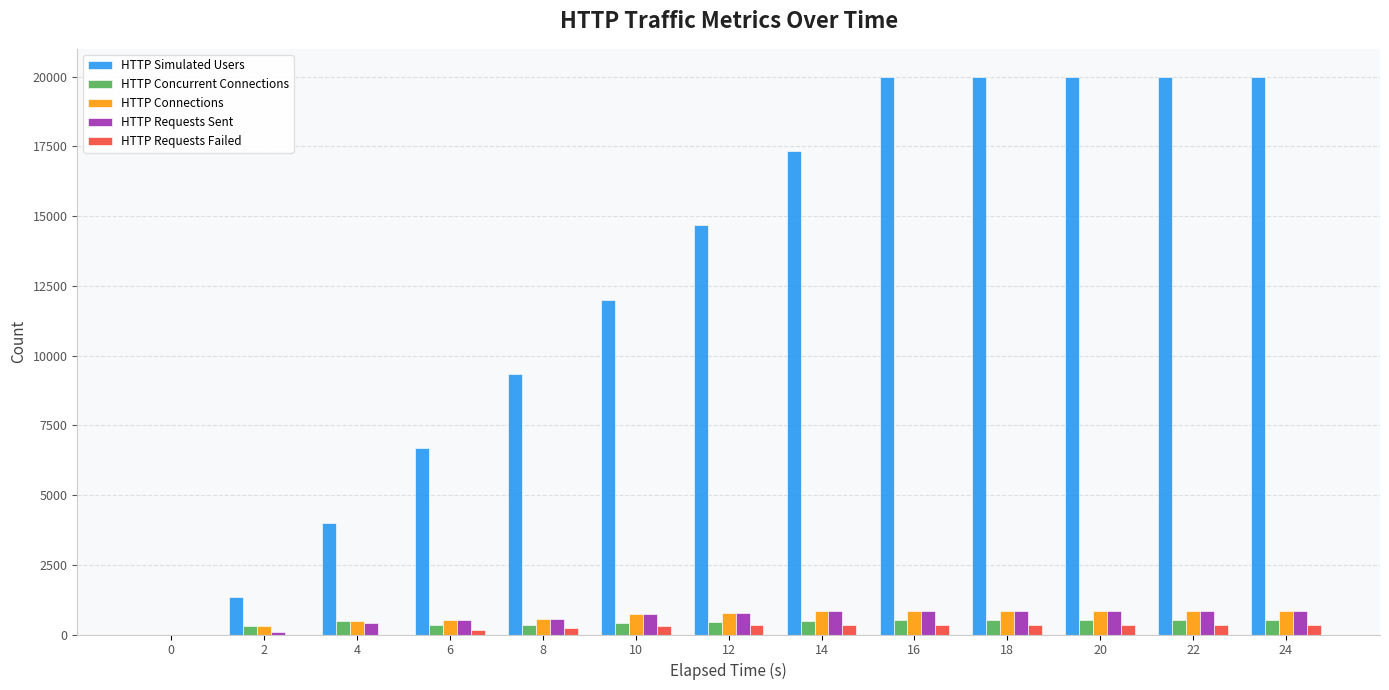

What are all the series names shown in the legend?

HTTP Simulated Users, HTTP Concurrent Connections, HTTP Connections, HTTP Requests Sent, HTTP Requests Failed